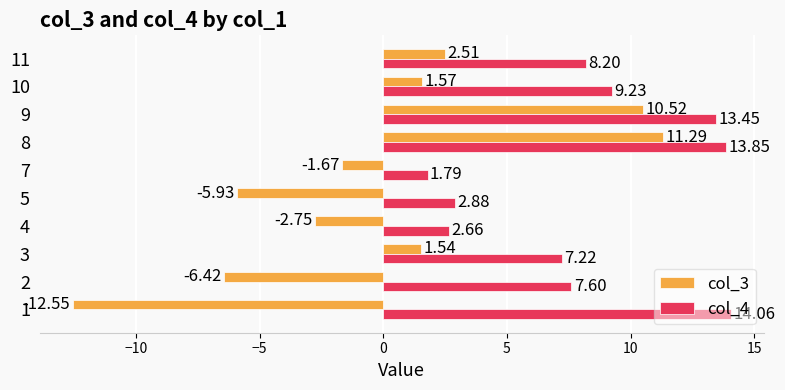

What is the difference between the col_4 values at 11 and 2?

0.6